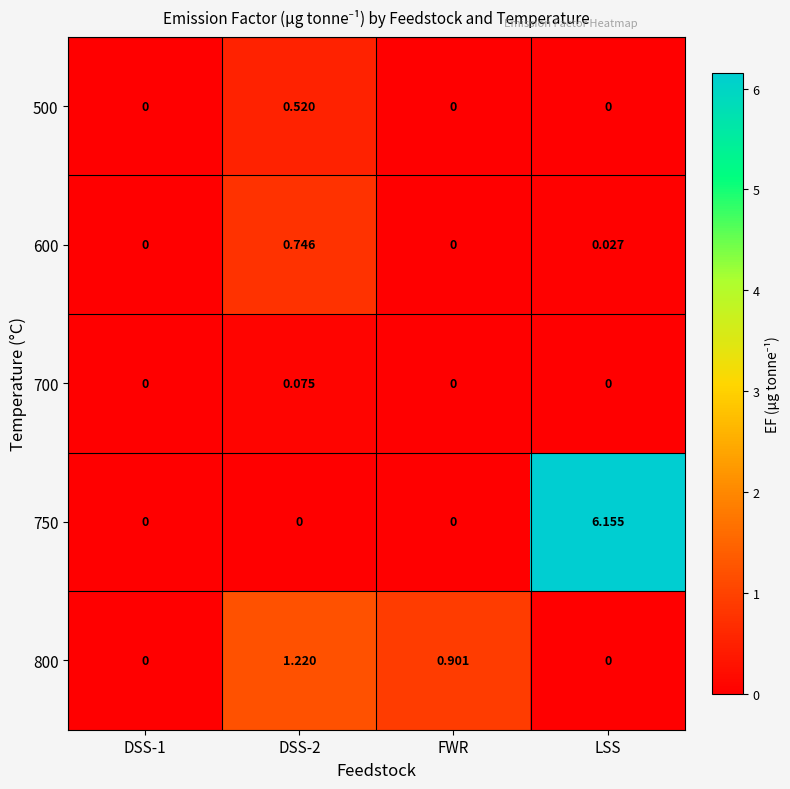

What is the difference between the highest and lowest values at FWR?

0.9